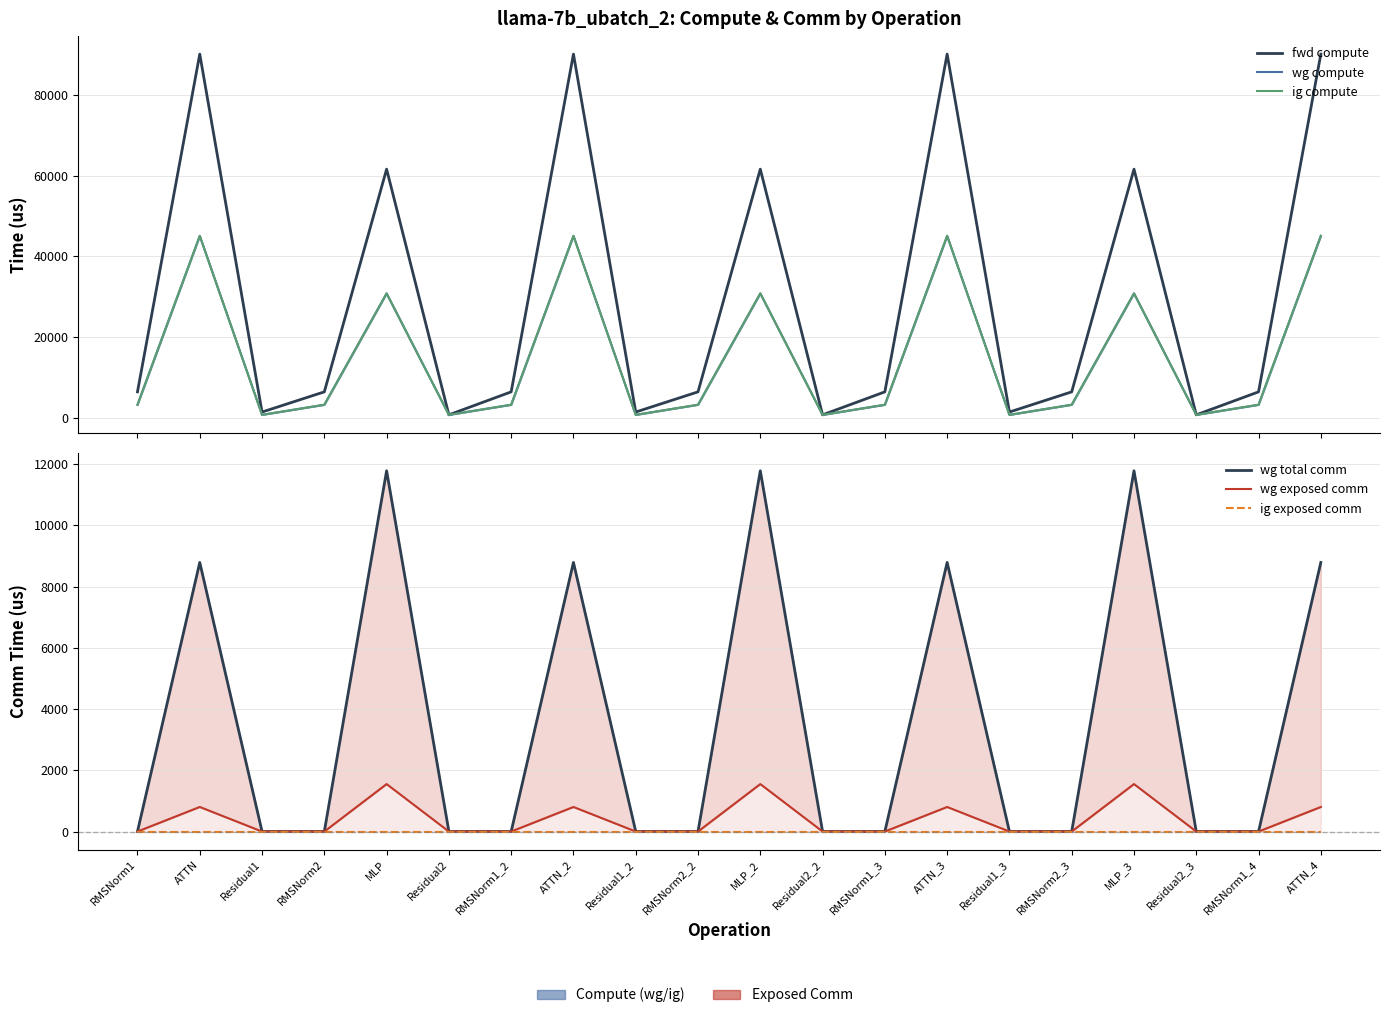

Which series has the largest total across all categories?

fwd compute